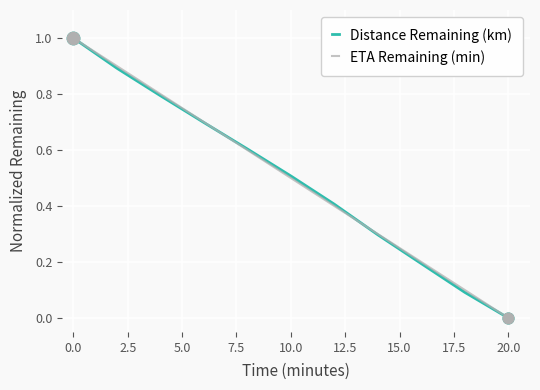

What are all the series names shown in the legend?

Distance Remaining (km), ETA Remaining (min)